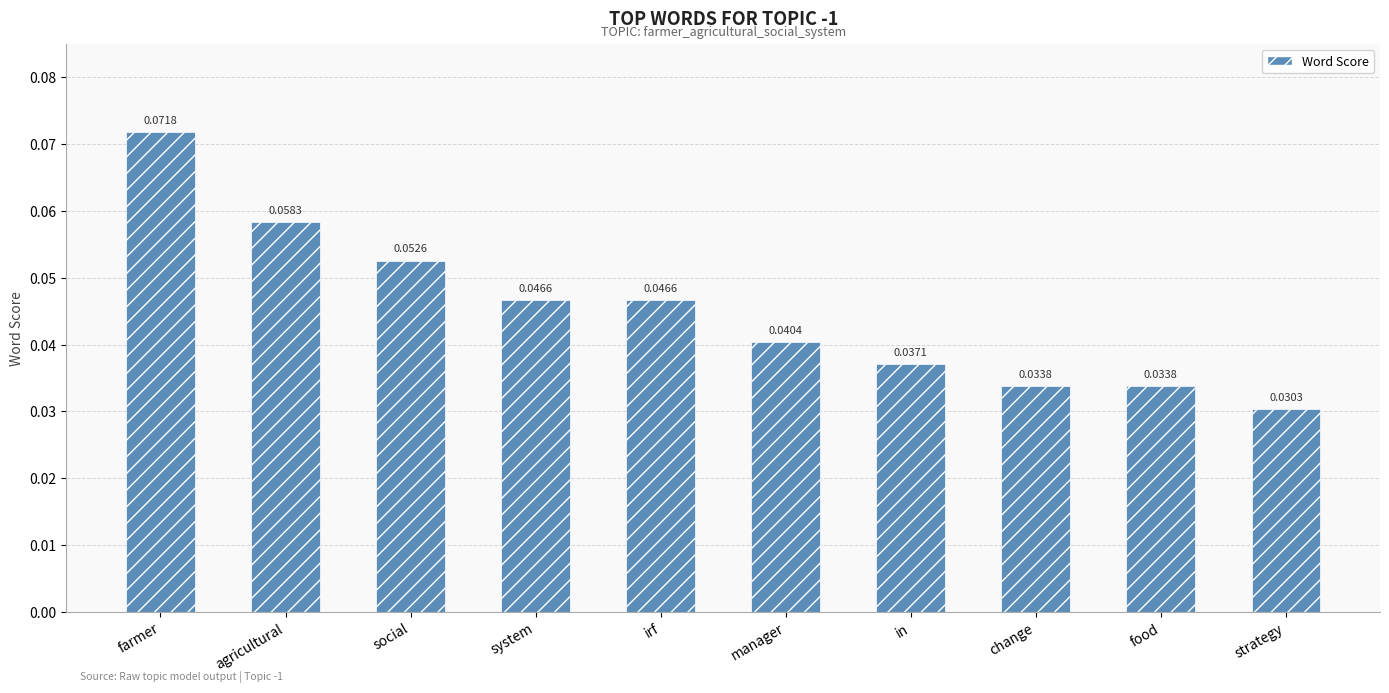

Does the chart contain stacked bars?

No